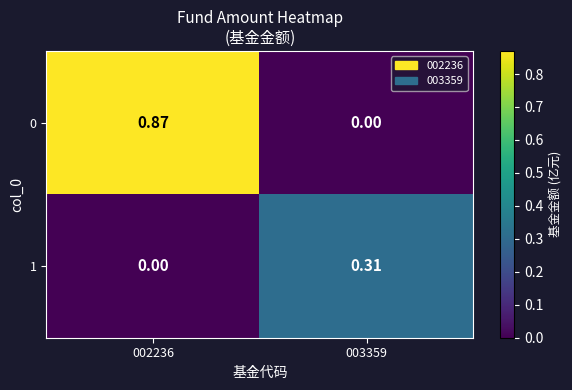

How many categories are shown in the chart?

2